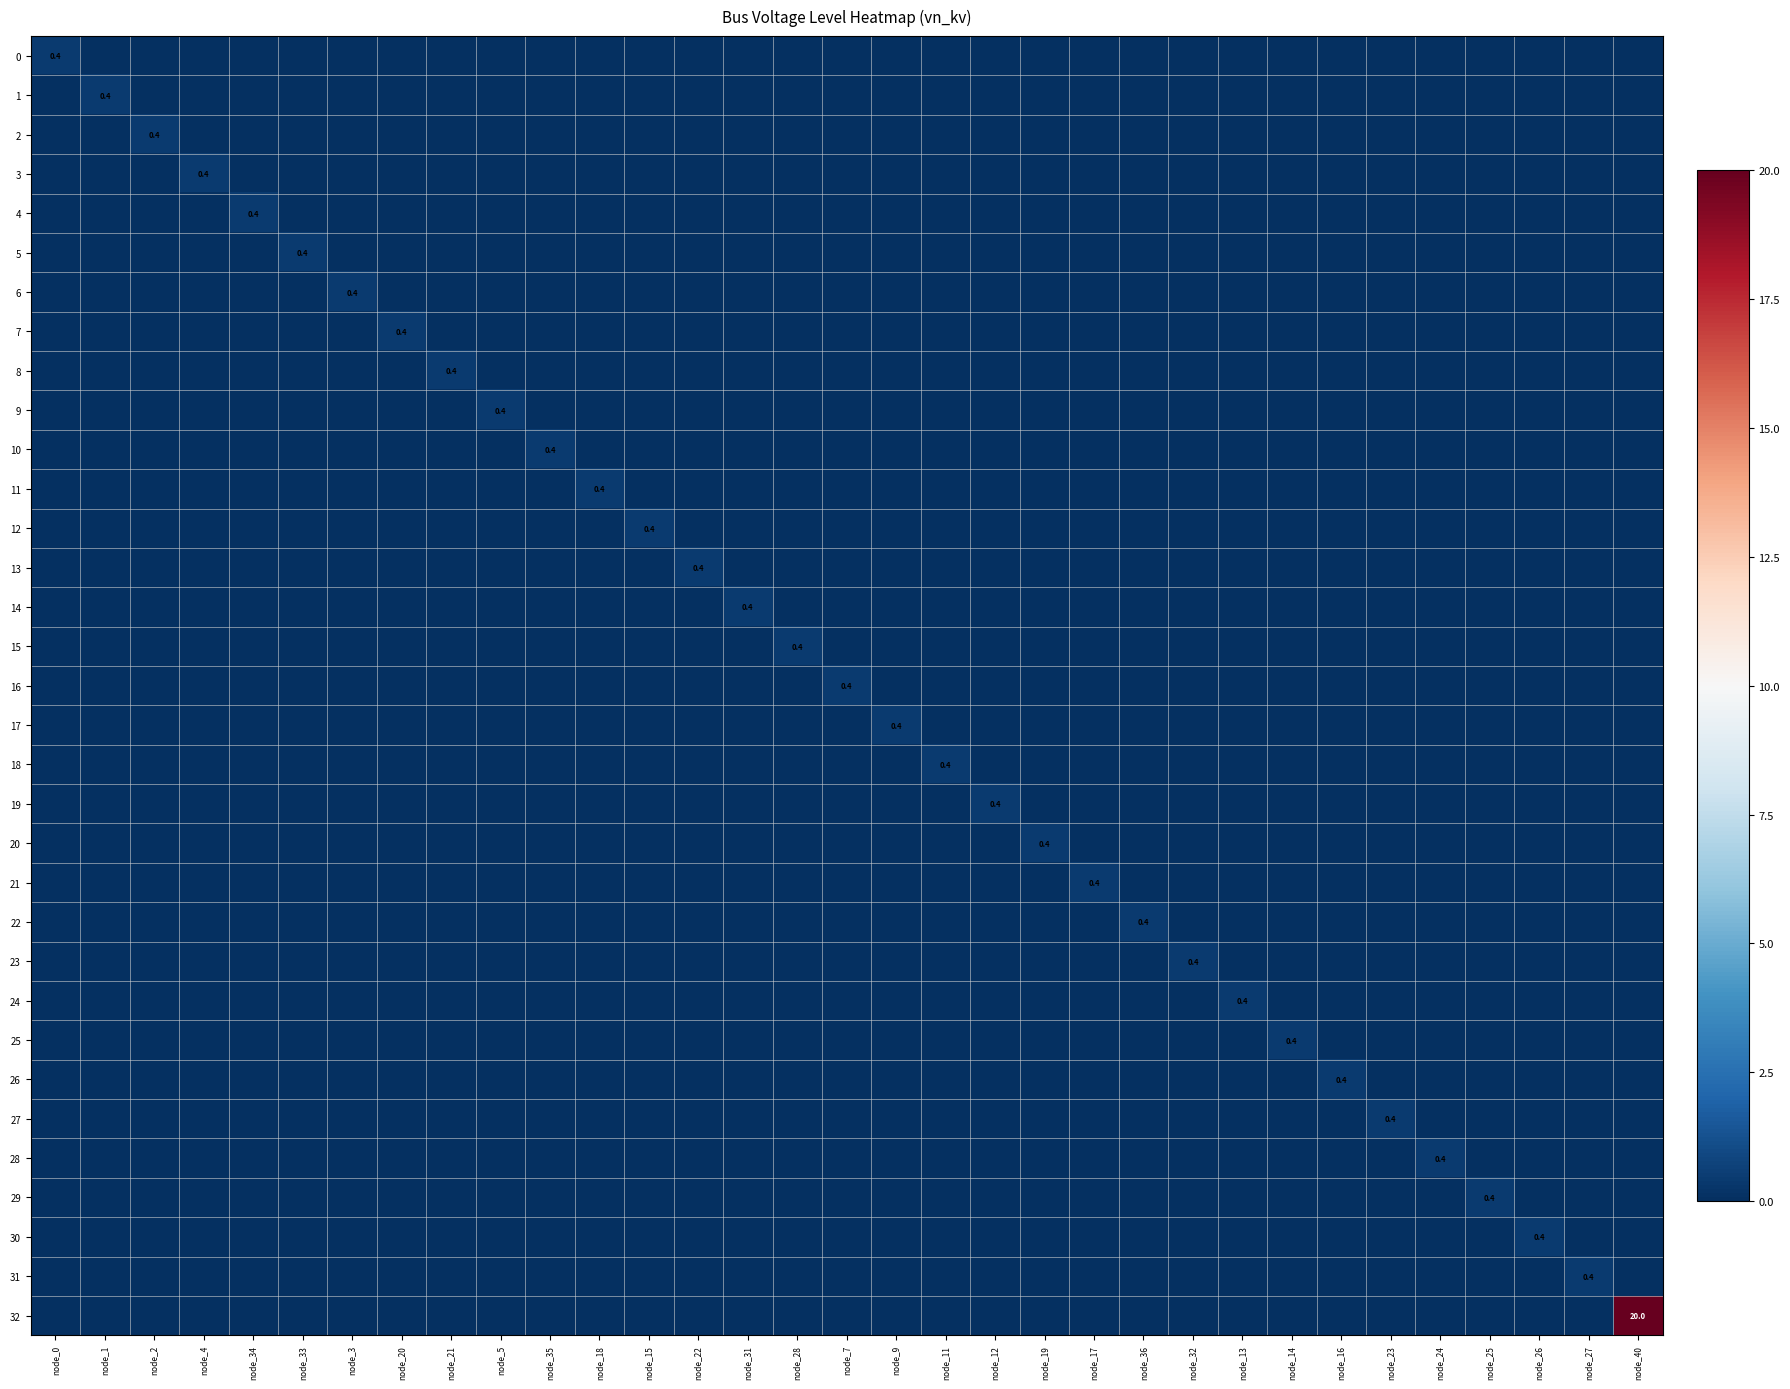

Which category has the highest value across all series?

node_40